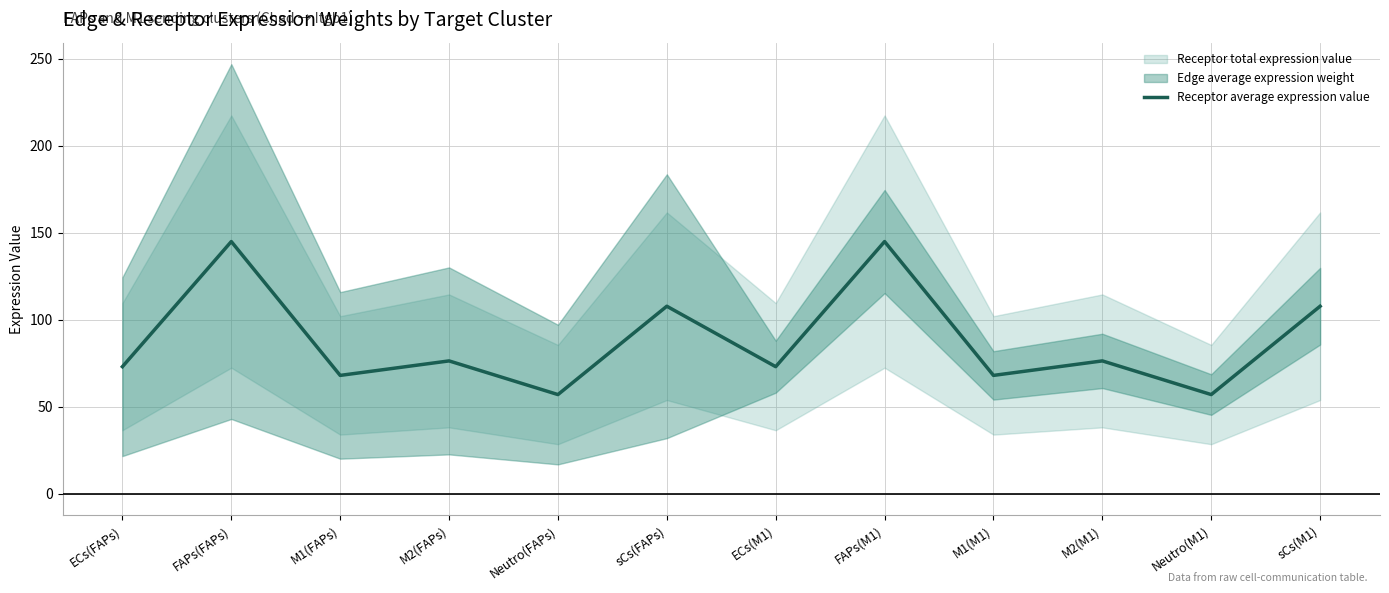

Reading left to right, what are all the values shown in this chart?

73.0	144.9	68.0	76.3	57.0	107.7	73.0	144.9	68.0	76.3	57.0	107.7